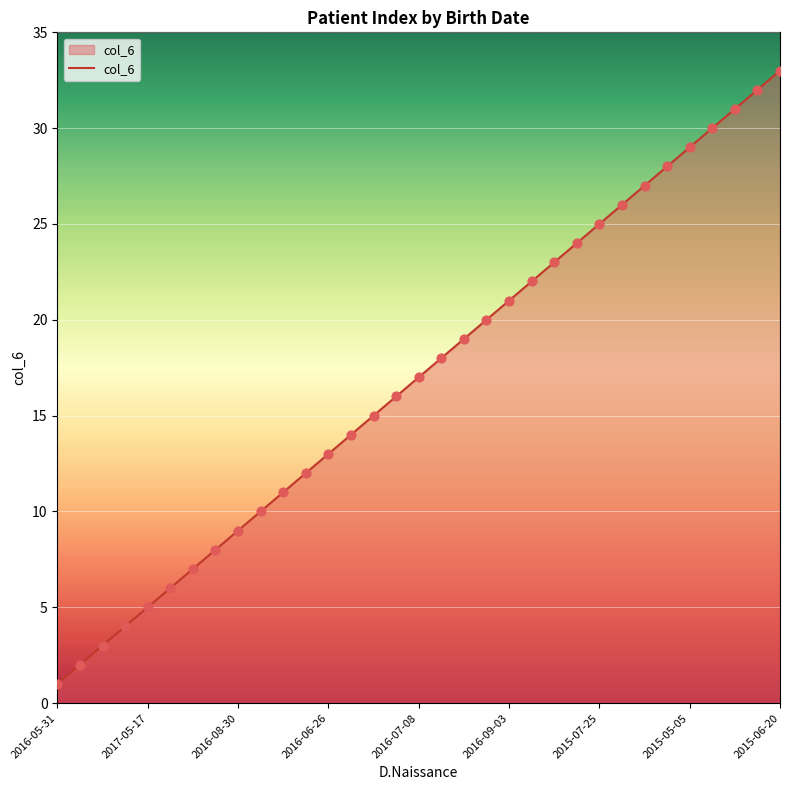

What is the greatest value displayed?

33